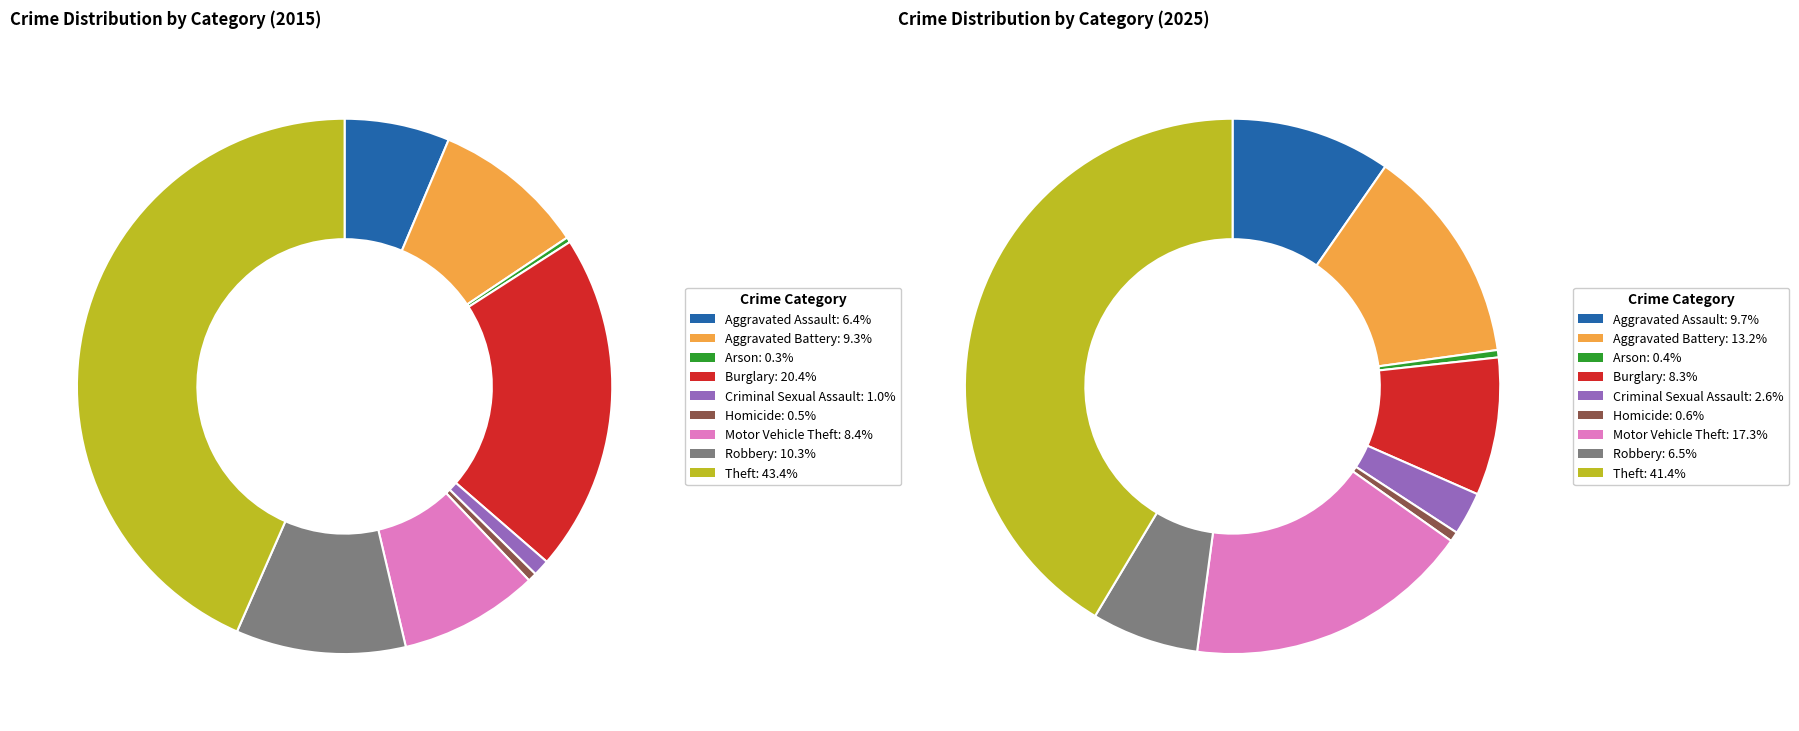

How many slices are in this pie chart?

9